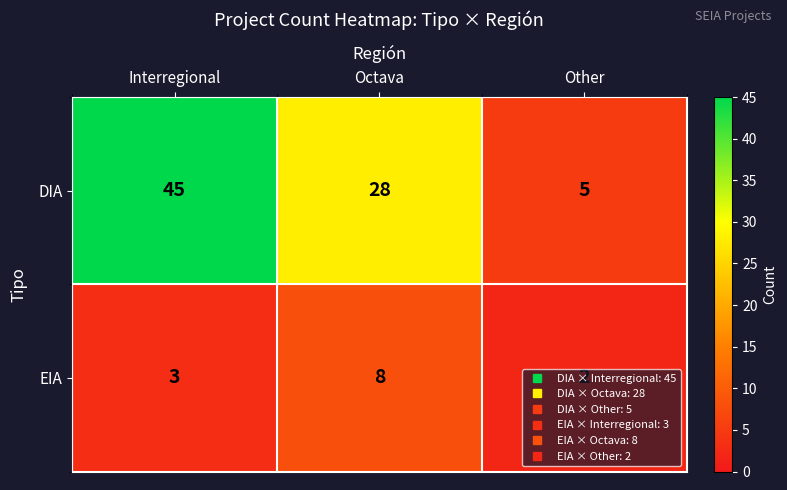

The value of DIA at Octava is 28. True or false?

True